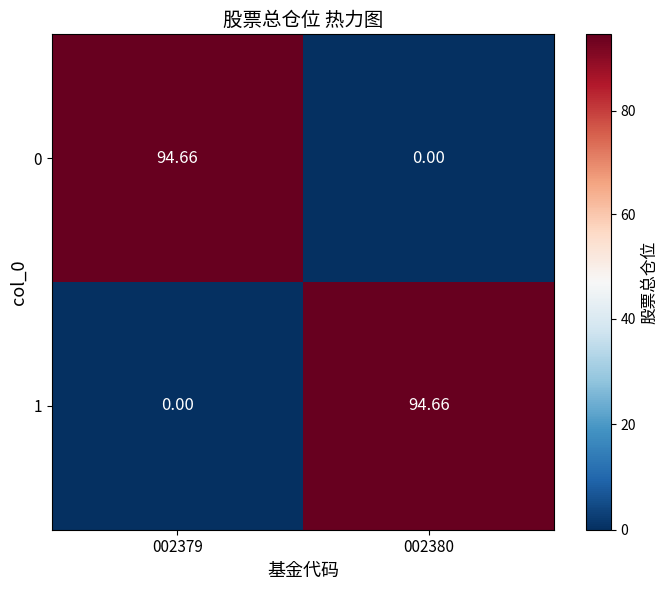

What is the total value across all series at 002379?

94.7